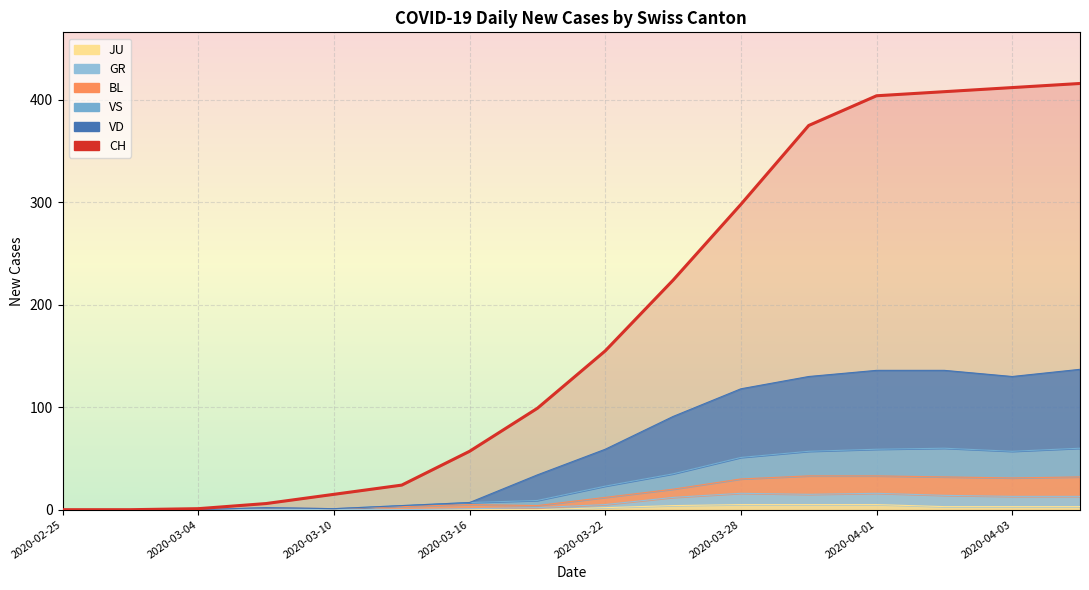

What is the sum of all VS values?

150